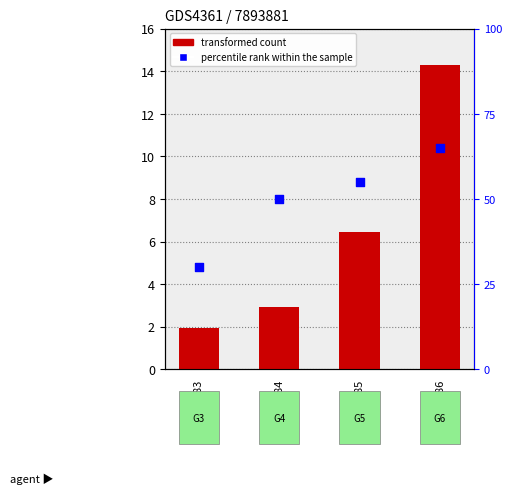

Which series has the widest spread of Y values?

percentile rank within the sample